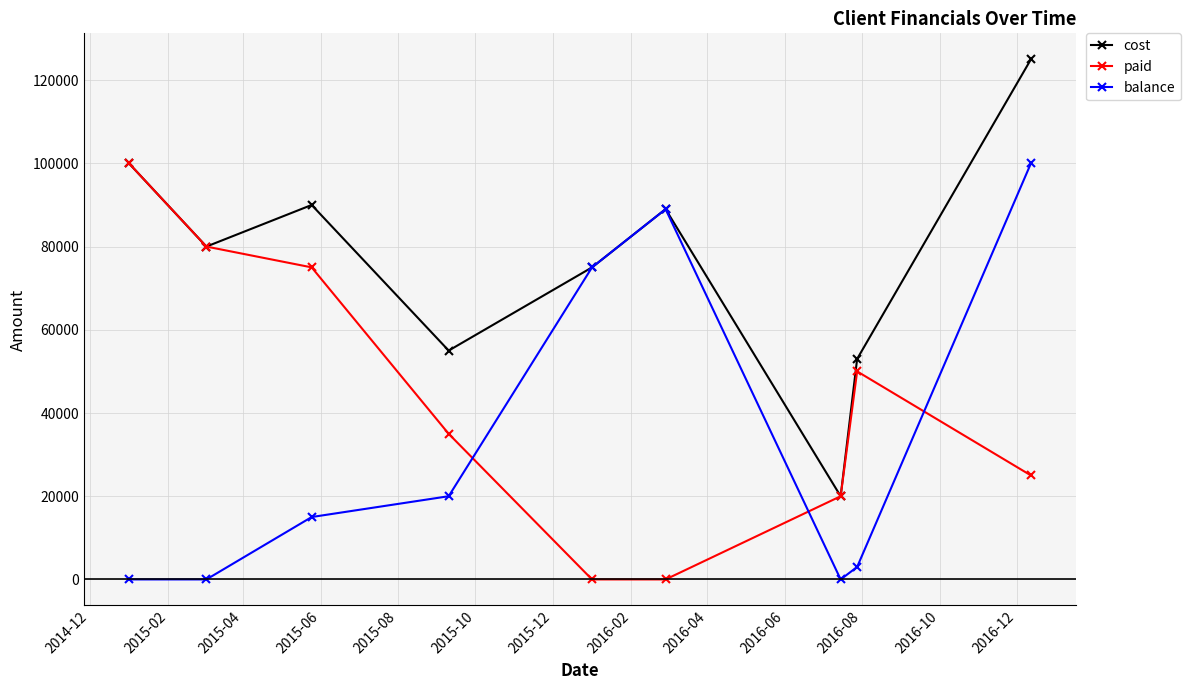

Count the number of data series in this chart.

3